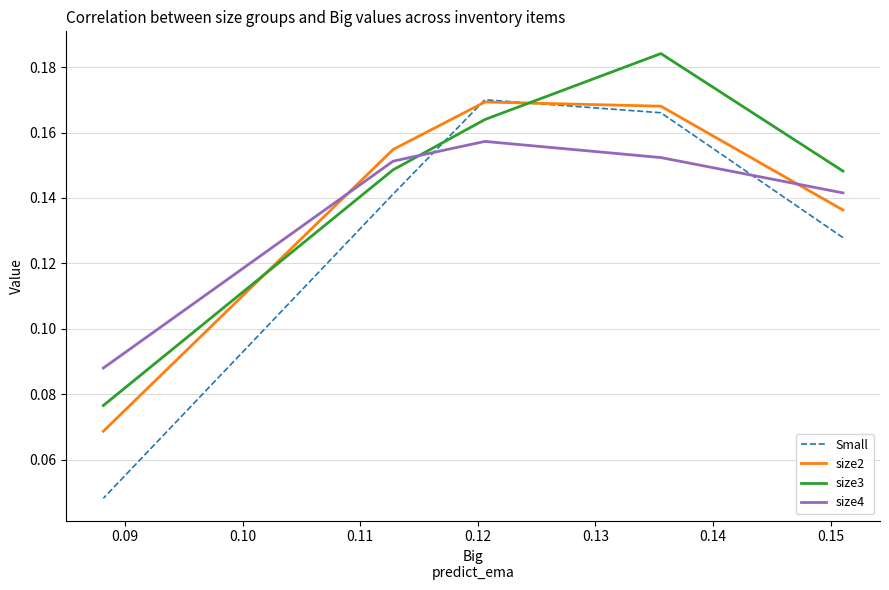

What is the greatest value displayed?

0.2